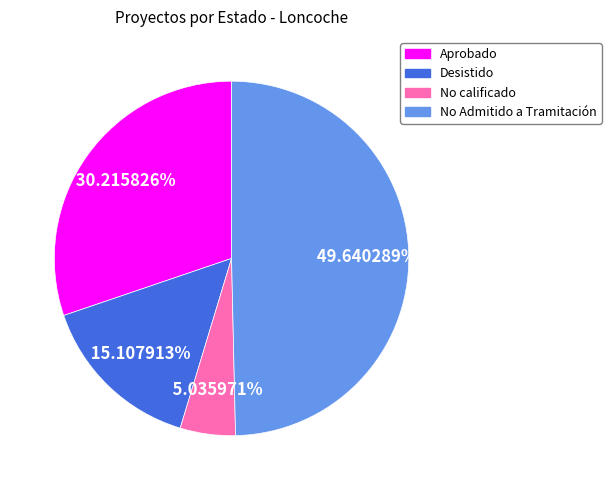

Which category has the biggest portion of the pie?

No Admitido a Tramitación